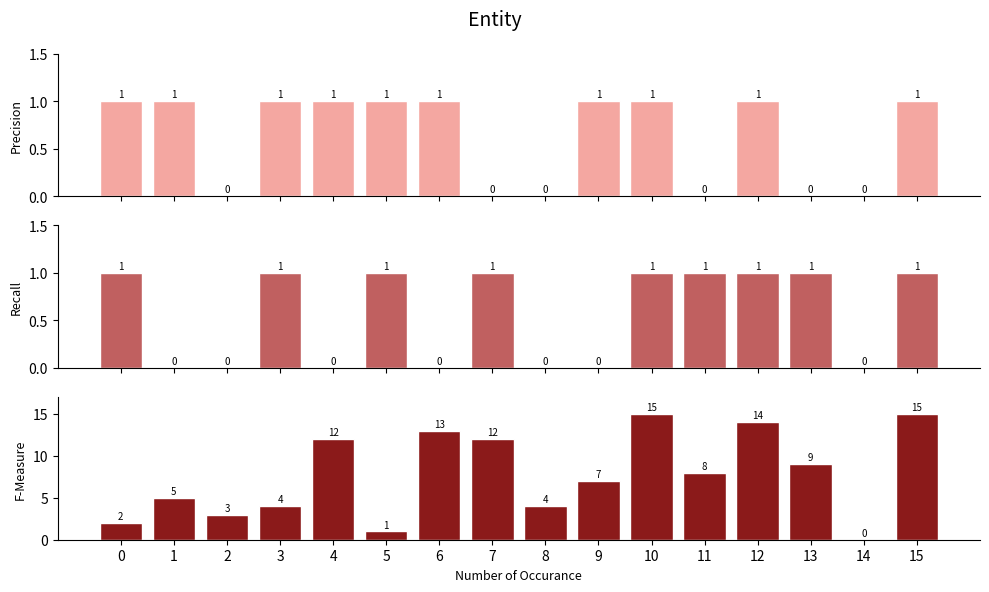

What is the difference between the maximum and minimum values in the output_a series?

1